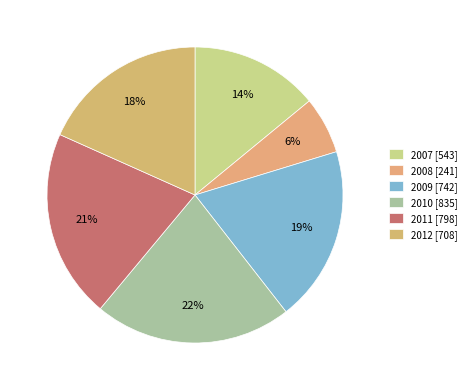

Is there a majority slice in this chart?

No